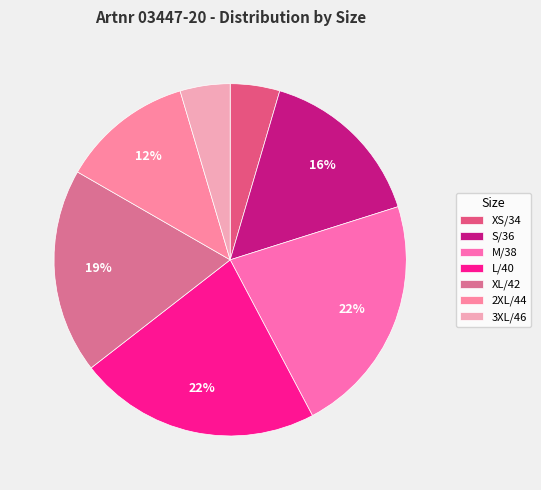

What percentage is the XL/42 slice, to the nearest percent?

19%